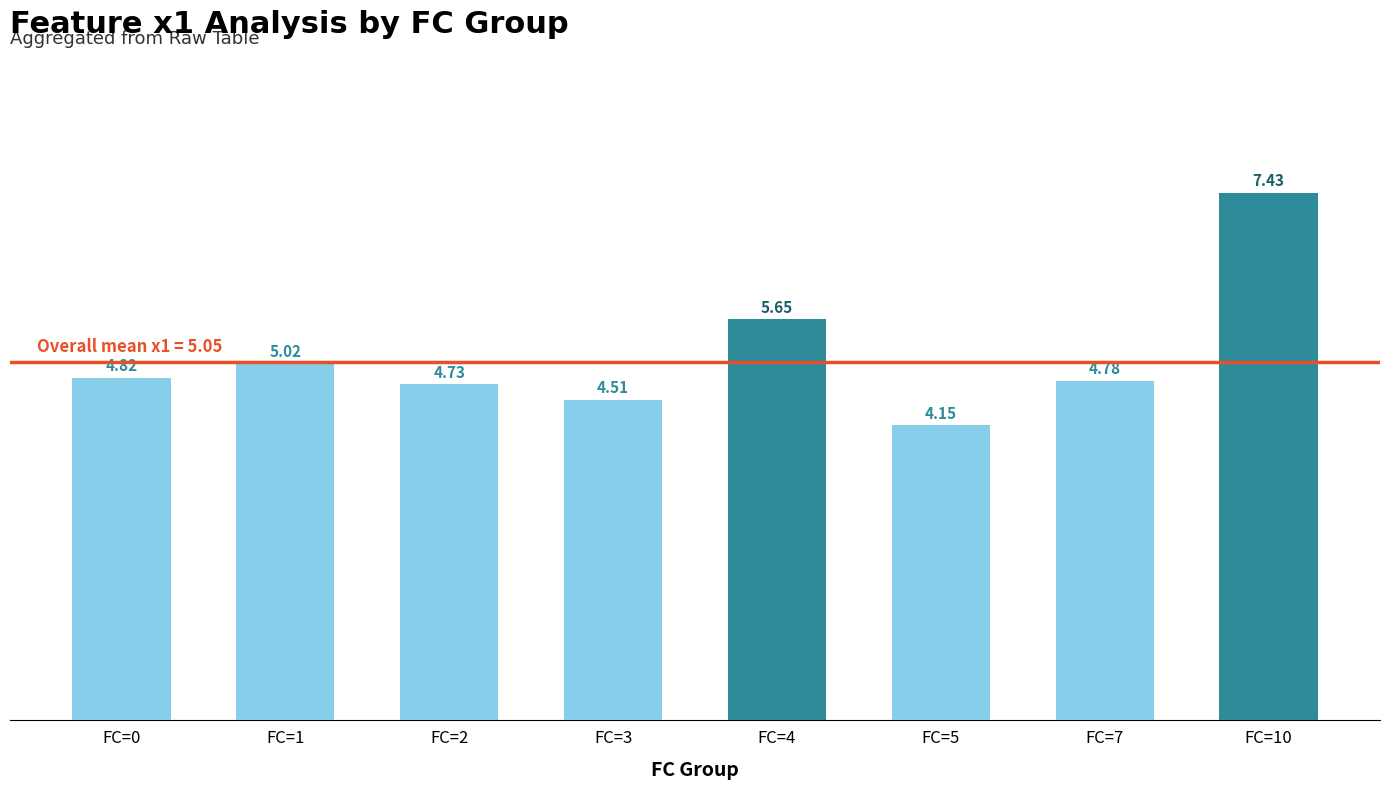

What is the value of the 4th bar from the left?

4.5